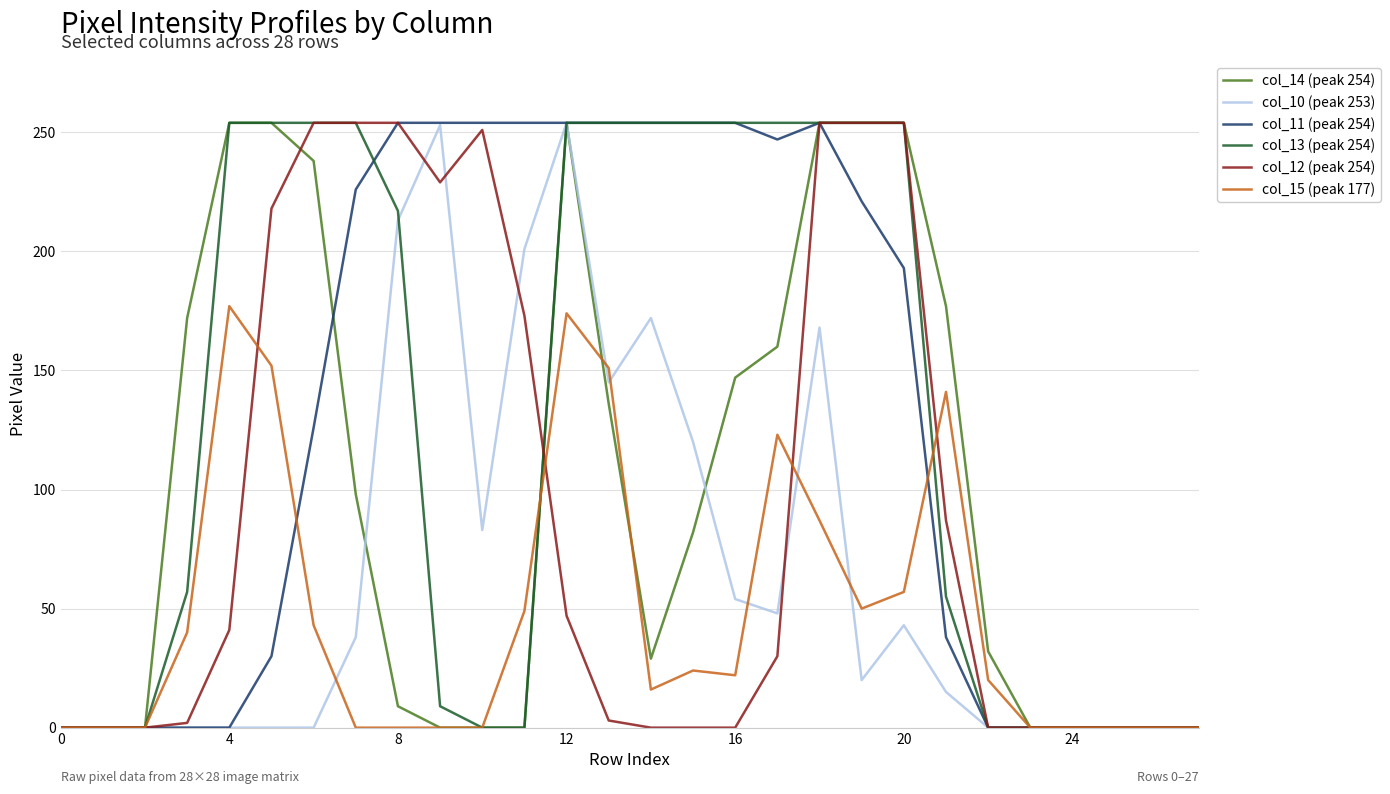

What is the greatest value displayed?

254